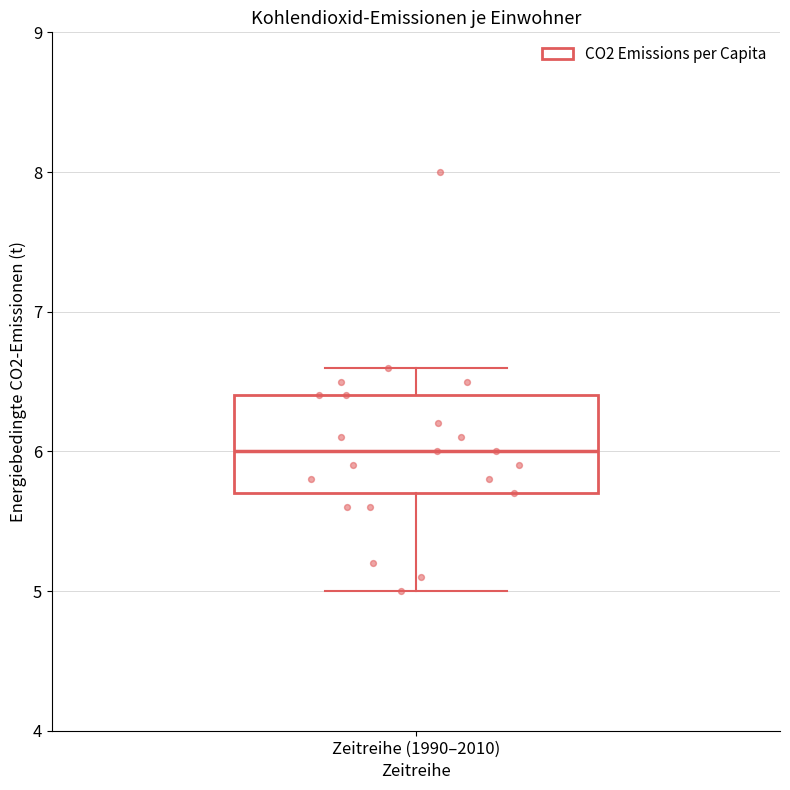

Read this box plot against the y-axis: the position of the median line, the range covered by the box, and the ends of both whiskers. The values are not printed on the chart, so give them approximately, as read against the axis.

median 6.0, box 5.7 to 6.4, whiskers 5.0 to 6.6